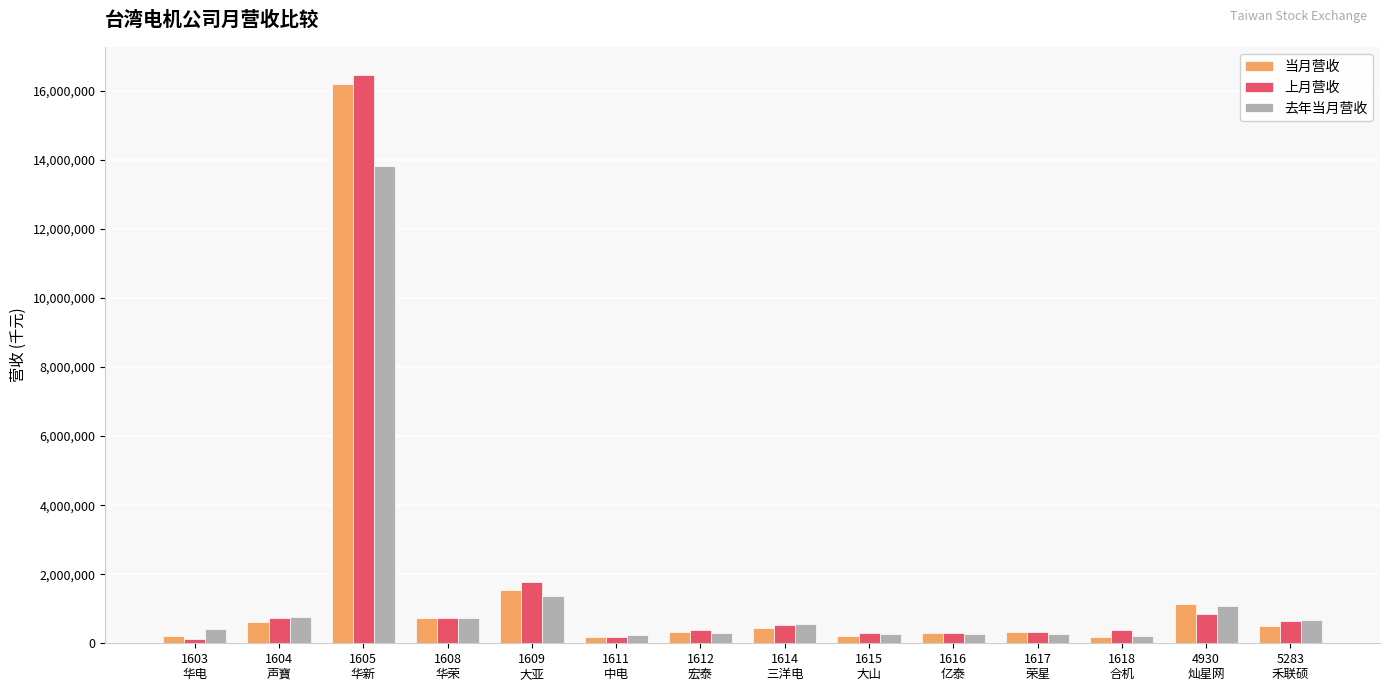

What is the total value across all series at 1609
大亚?

4683427